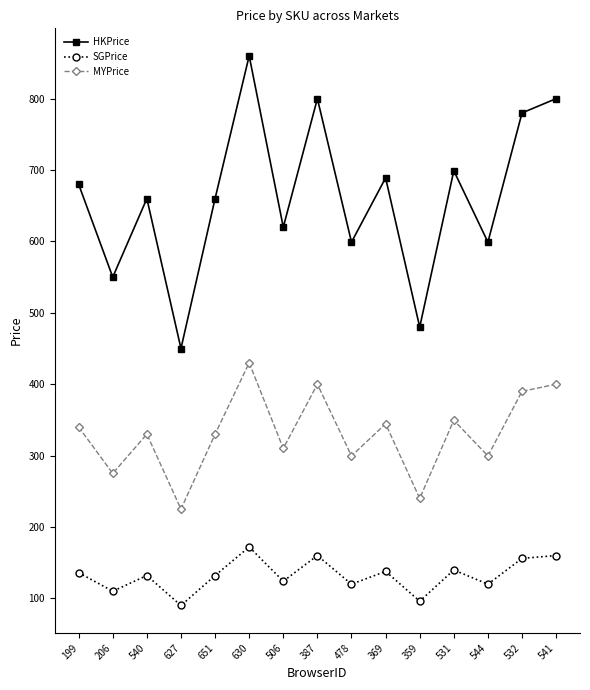

Which category has the lowest value in the HKPrice series?

627